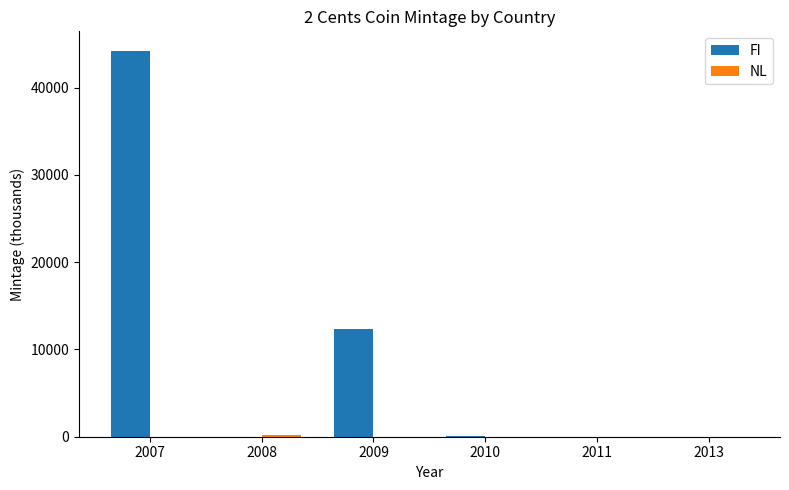

True or false: FI has a value of 8315.5 at 2009.

False